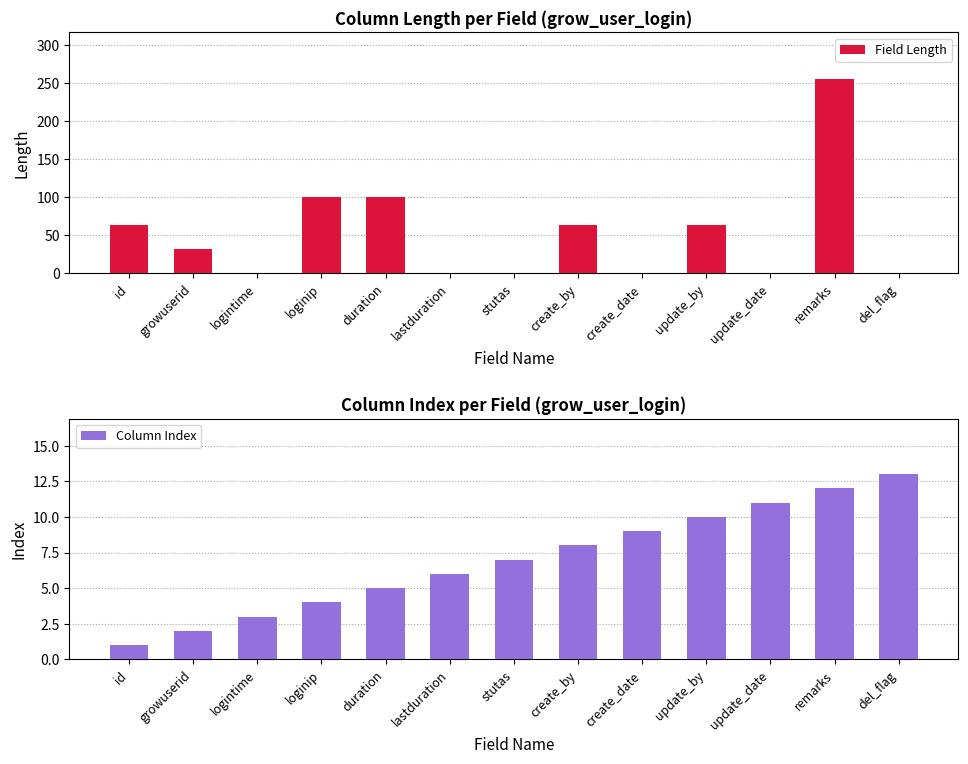

Between growuserid and create_by, which is larger?

create_by